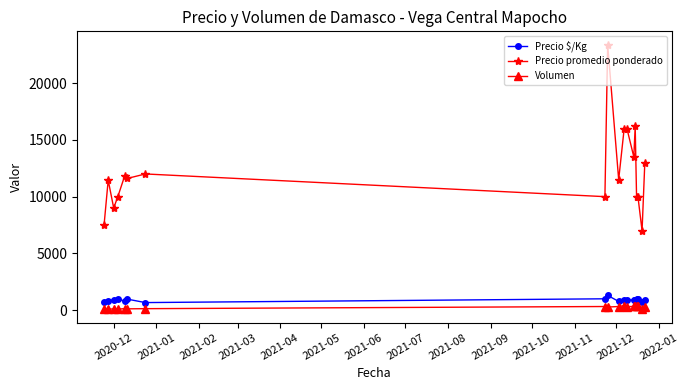

What is the difference between the maximum and minimum values in the Volumen series?

330.8